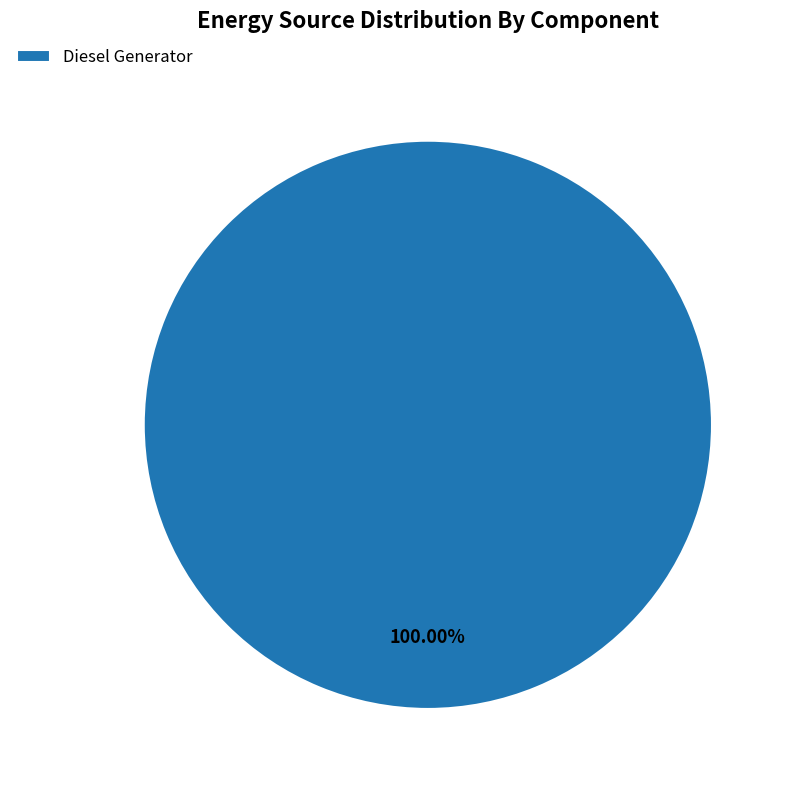

Rank the categories by value from lowest to highest.

Diesel Generator